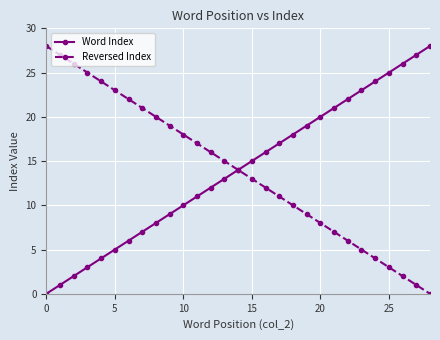

What is the difference between the maximum and minimum values in the Word Index series?

28